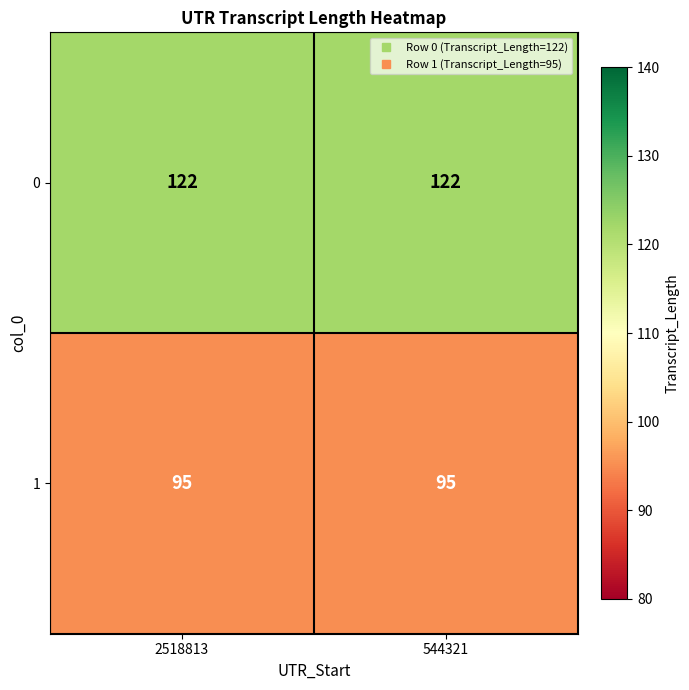

The value of 0 at 2518813 is 122. True or false?

True